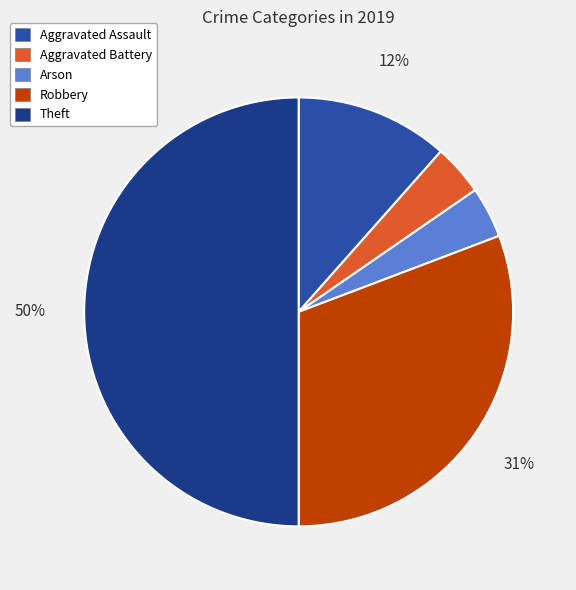

Is it true that Aggravated Battery is 4% of the pie?

True